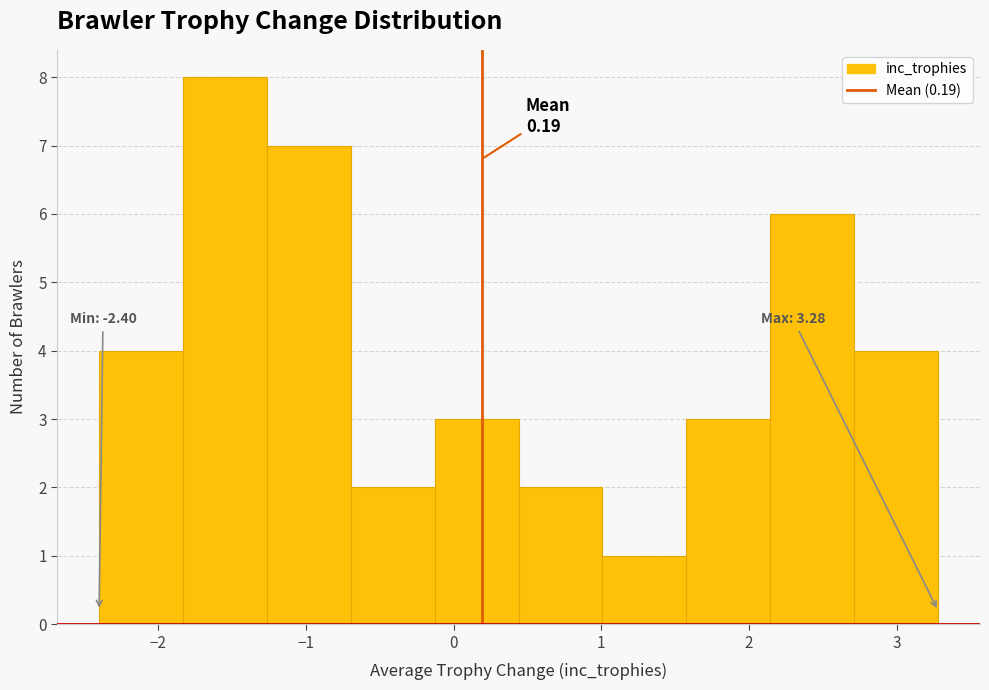

Which range on the x-axis has the tallest bar?

-1.8 to -1.3